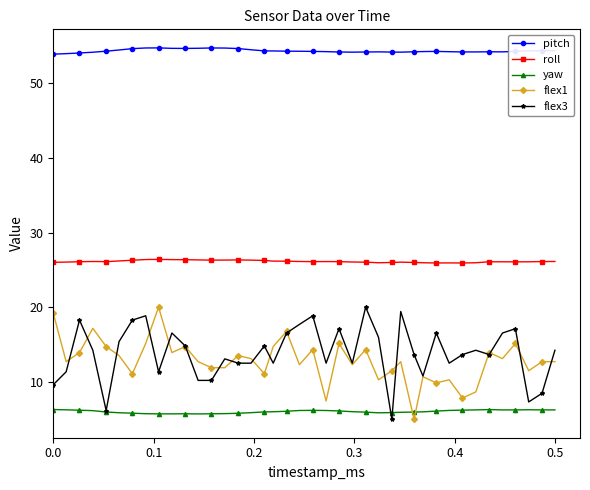

Which series has the largest total across all categories?

pitch